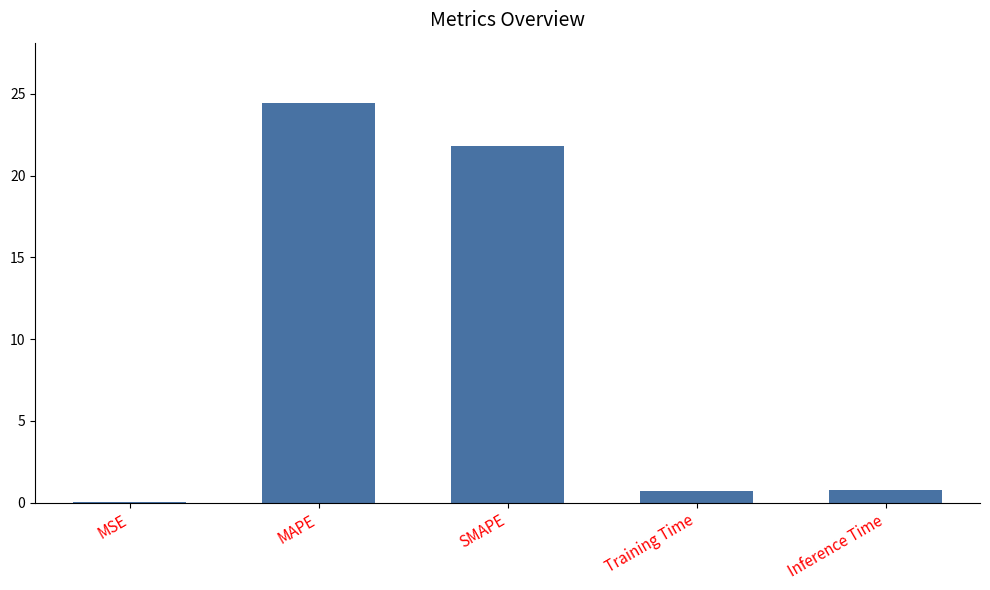

At which label is the value closest to 12?

SMAPE